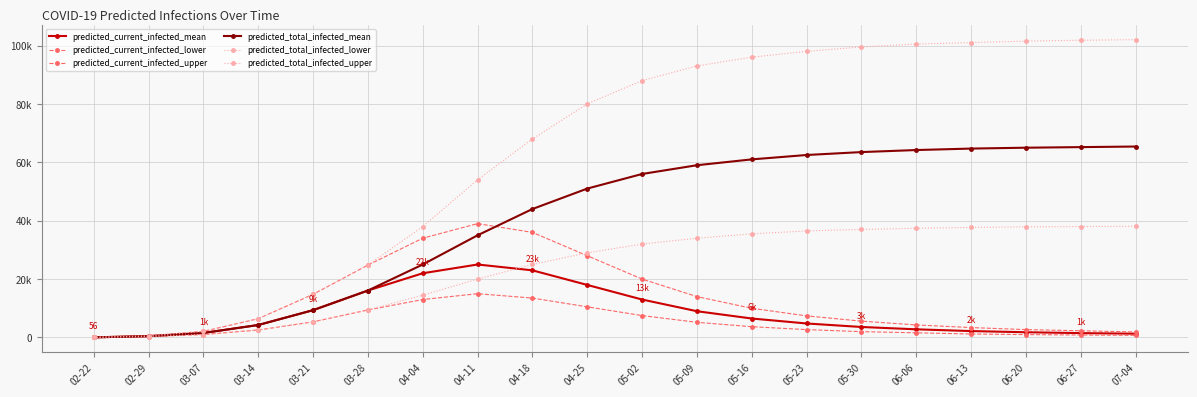

Is this an area chart (filled region under the line)?

No